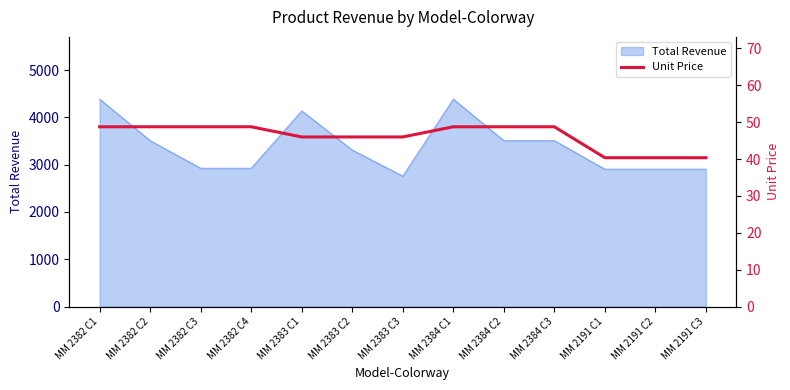

What is the lowest value of the Total Revenue series?

2759.4